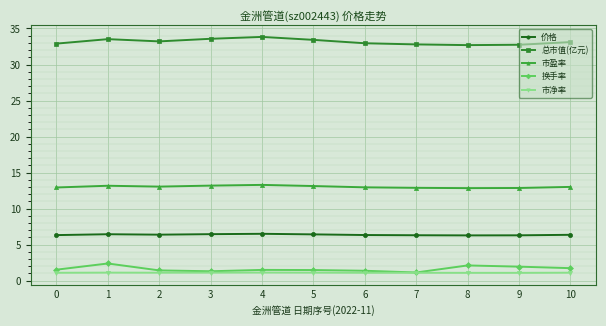

Which series has the largest total across all categories?

总市值(亿元)